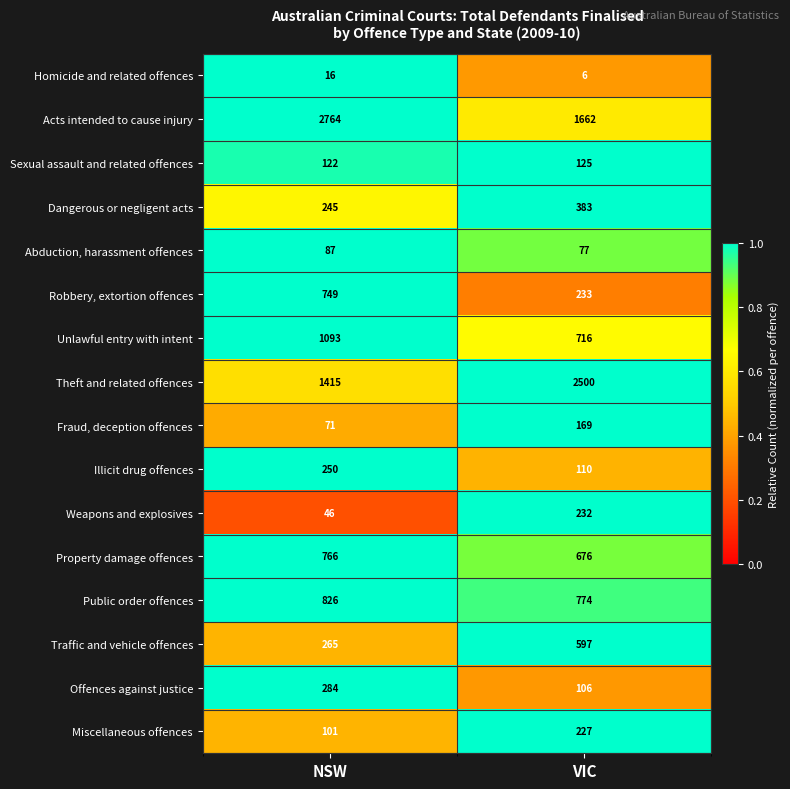

How many categories are shown in the chart?

2